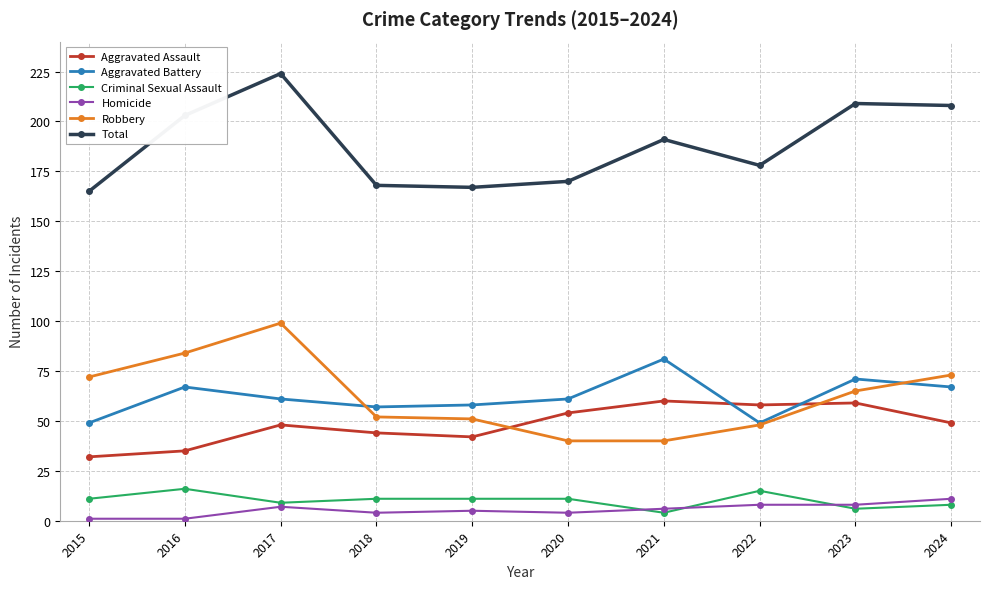

True or false: Criminal Sexual Assault and Aggravated Assault cross at least once.

False